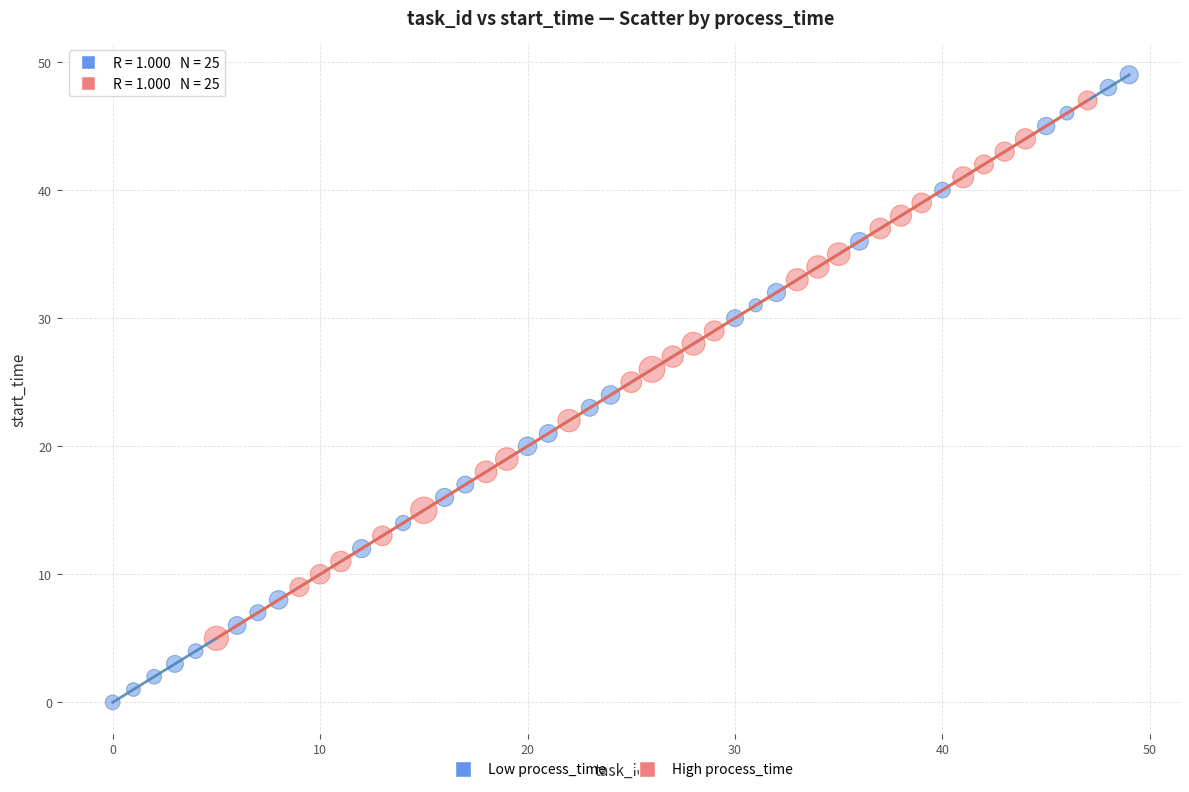

Which series reaches the minimum Y coordinate?

Low process_time